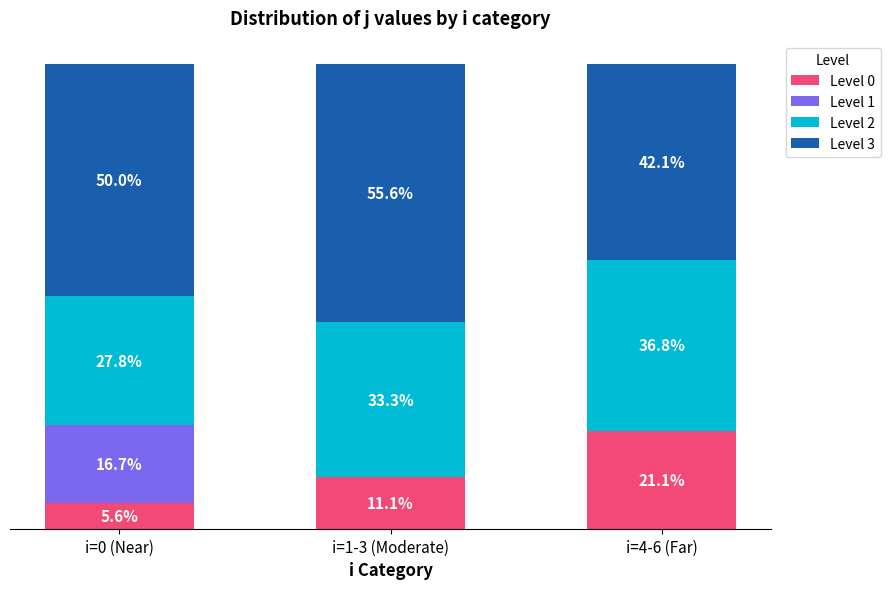

Which category has the highest value in the Level 0 series?

i=4-6 (Far)